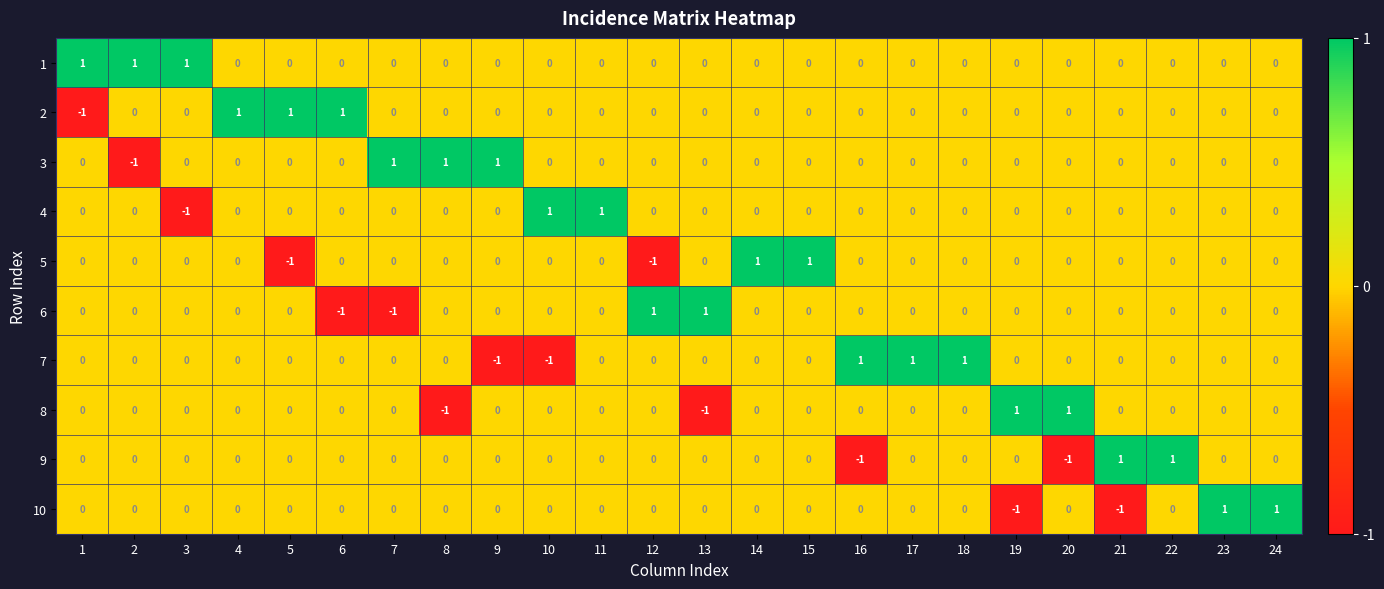

The 1 series shows 1 at 5. True or false?

False